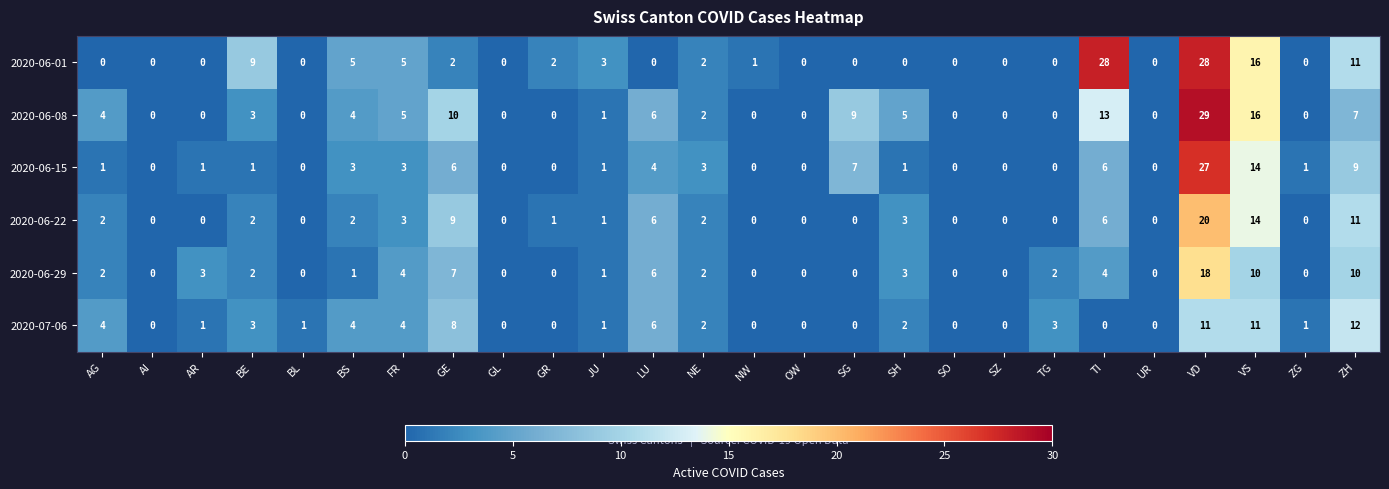

Which series has the largest total across all categories?

2020-06-08